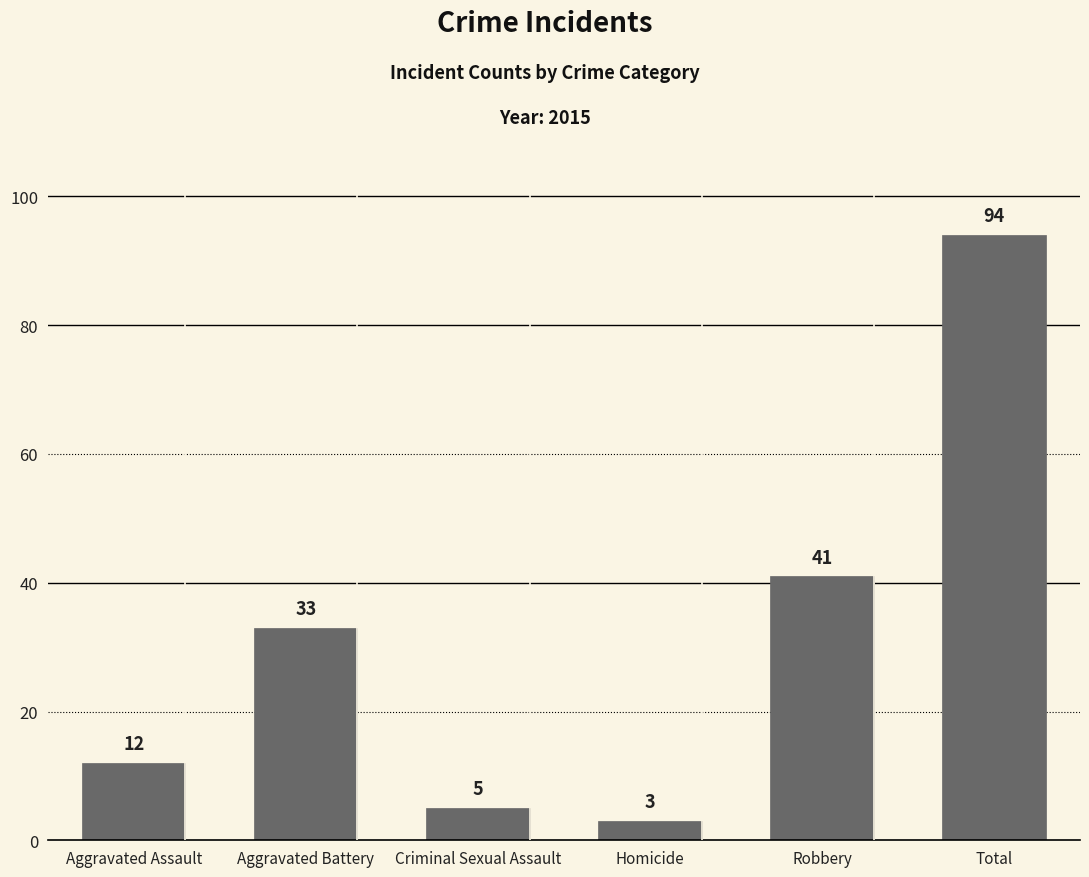

True or false: the data shows 12 at Aggravated Assault.

True